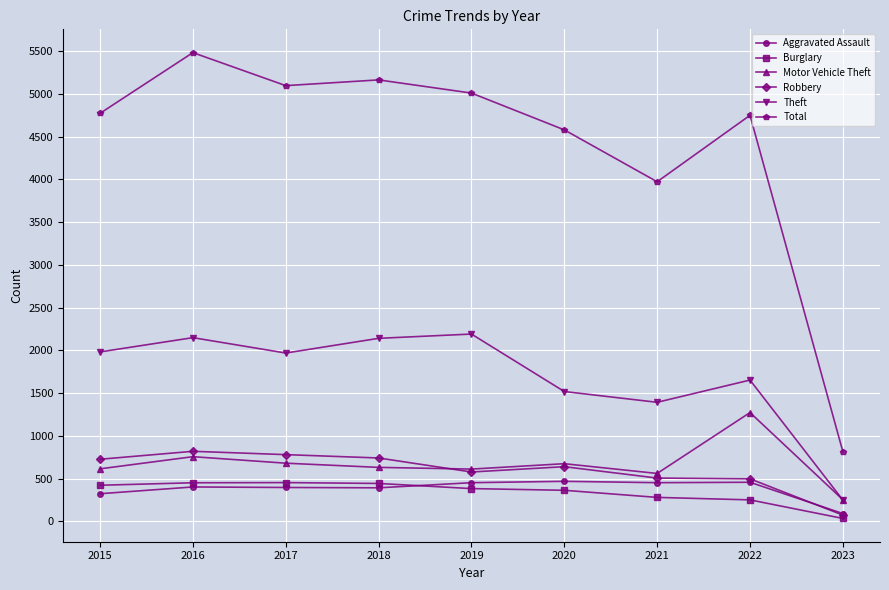

True or false: Aggravated Assault and Theft intersect in this chart.

False